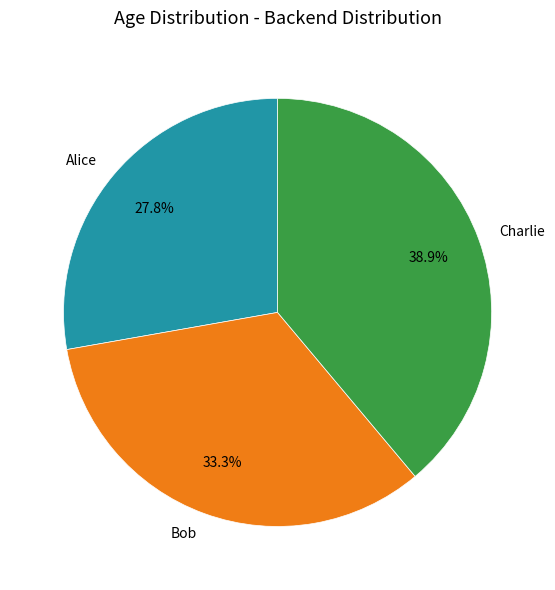

True or false: Bob accounts for 33% of the total.

True